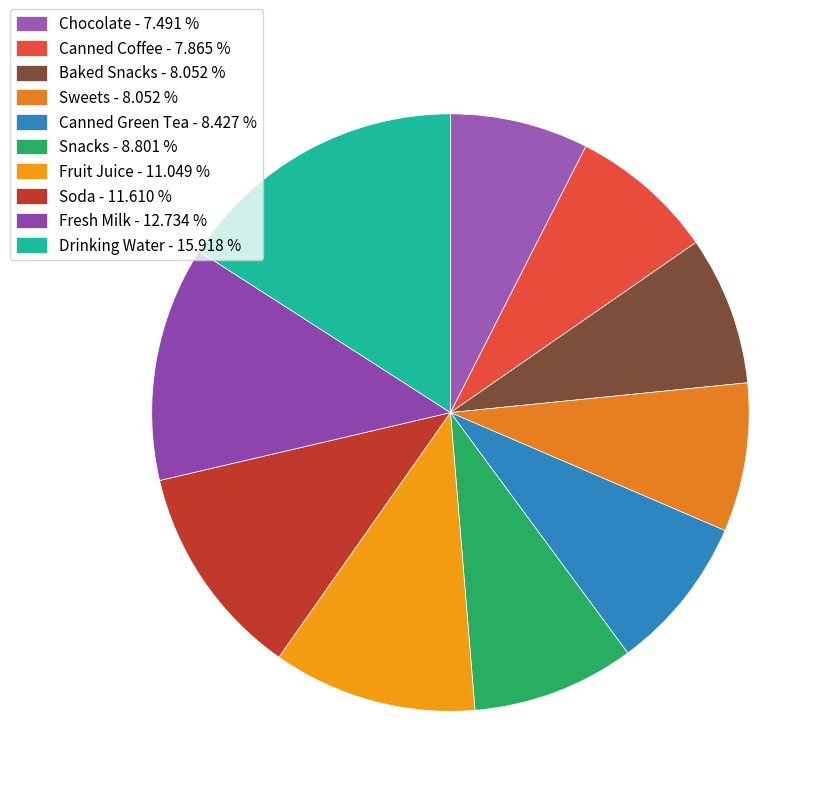

What percentage is NOT represented by Snacks?

91.2%